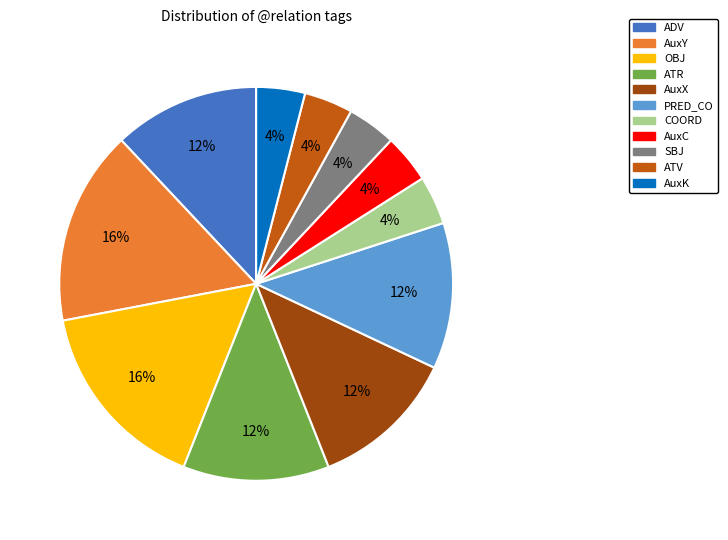

To the nearest percent, what is the combined percentage of AuxY and AuxX?

28%